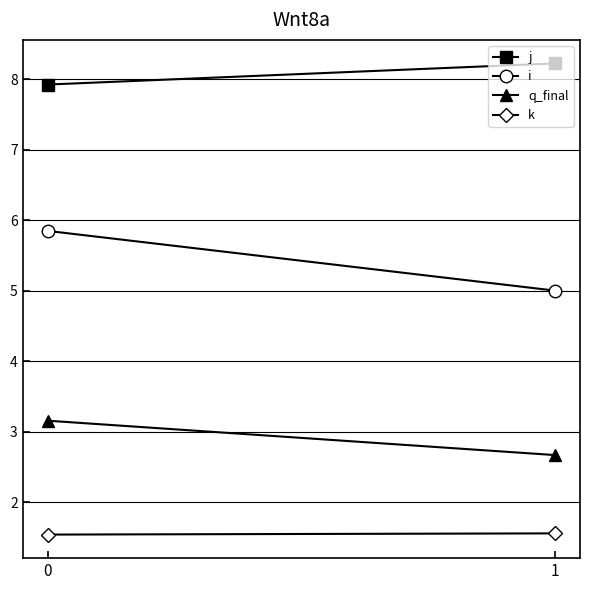

What is the highest value of the j series?

8.2